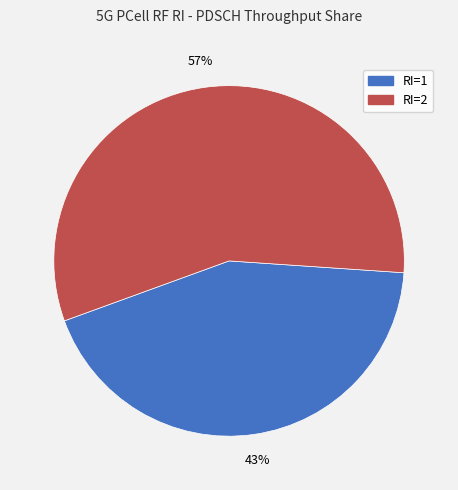

Is it true that RI=2 is 66% of the pie?

False